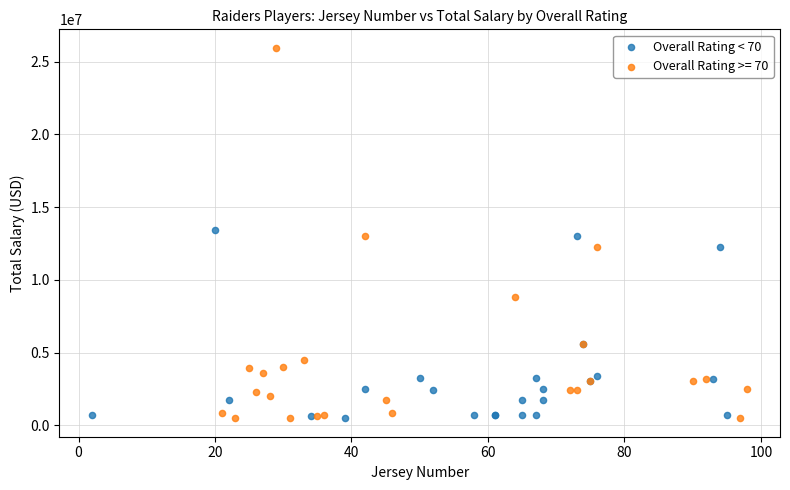

Which series reaches the maximum Y coordinate?

Overall Rating >= 70